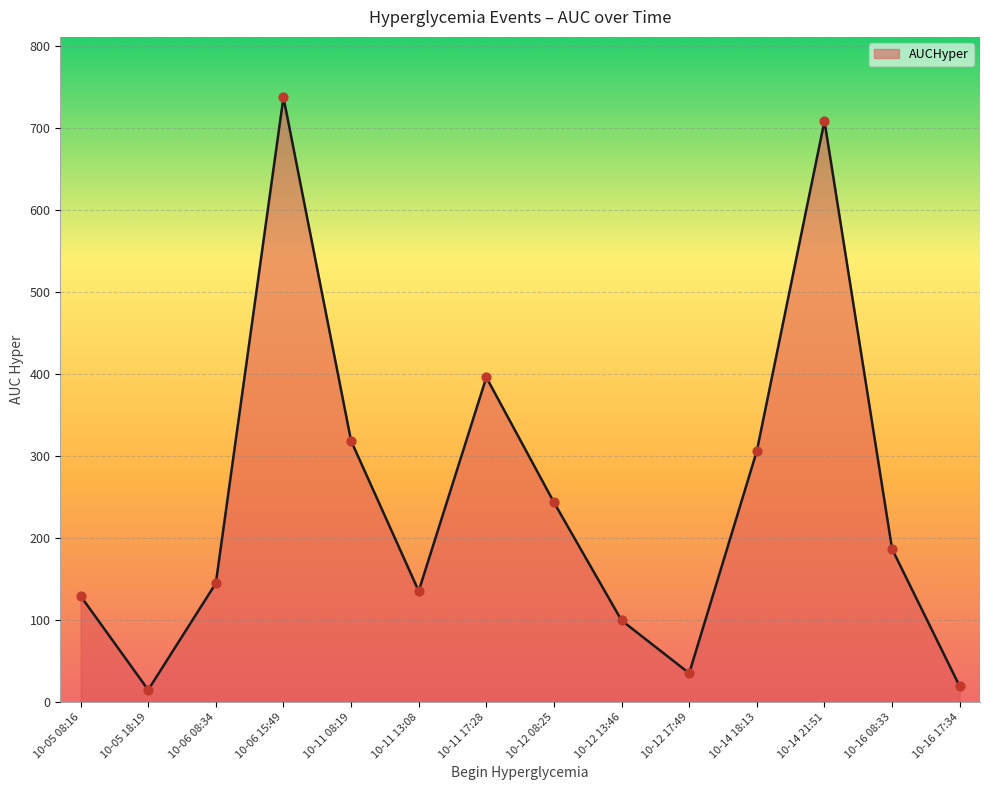

Which has a higher value, 10-11 08:19 or 10-05 08:16?

10-11 08:19